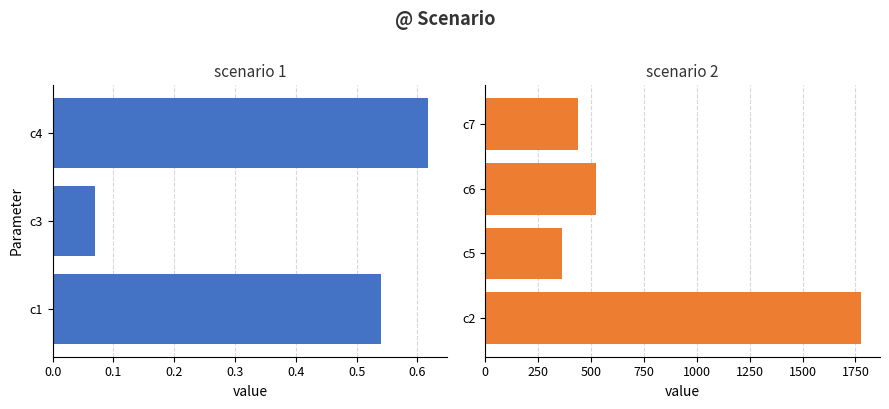

Does the chart contain any negative values?

No